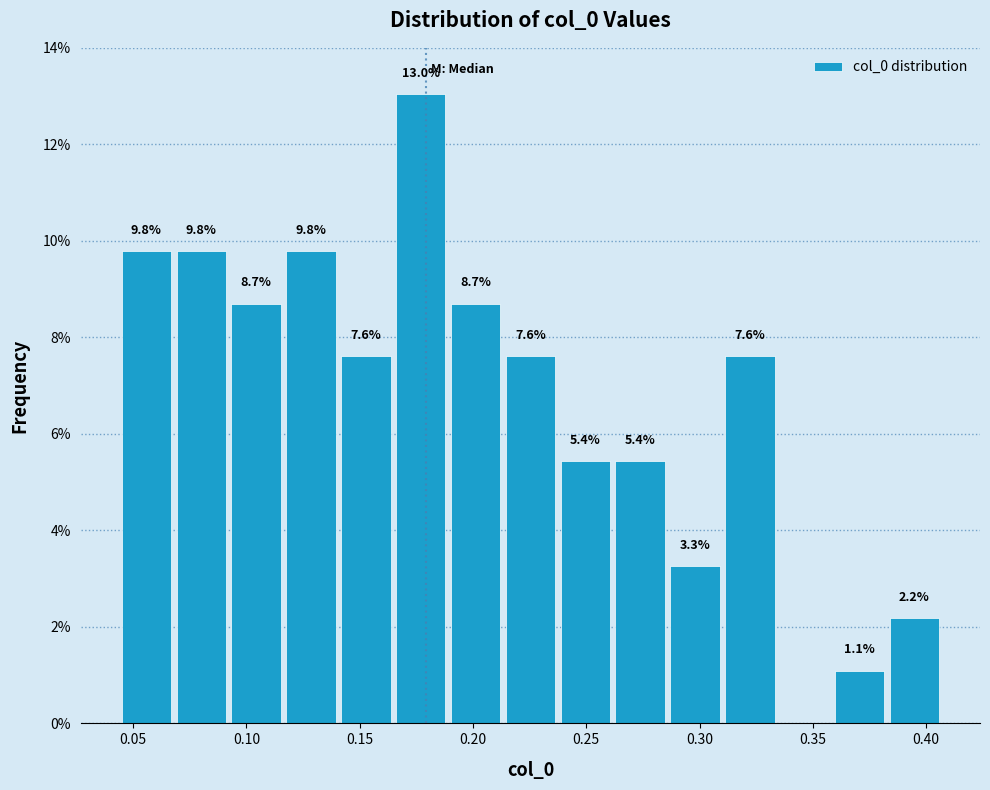

Over which range of the x-axis is the bar tallest?

0.165 to 0.190